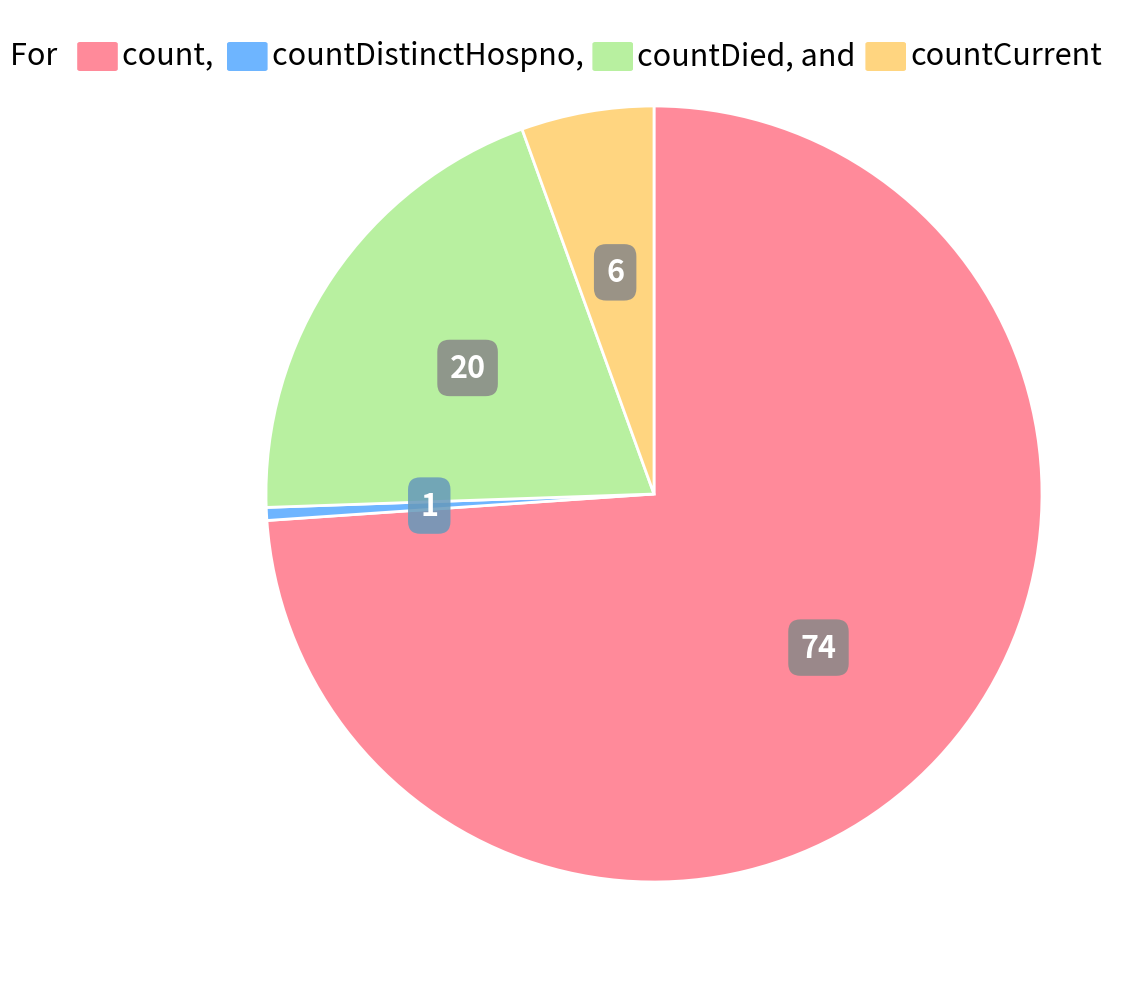

Is there a majority slice in this chart?

Yes